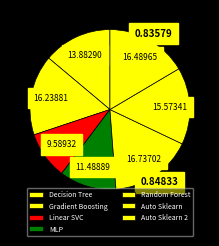

How many slices are in this pie chart?

7